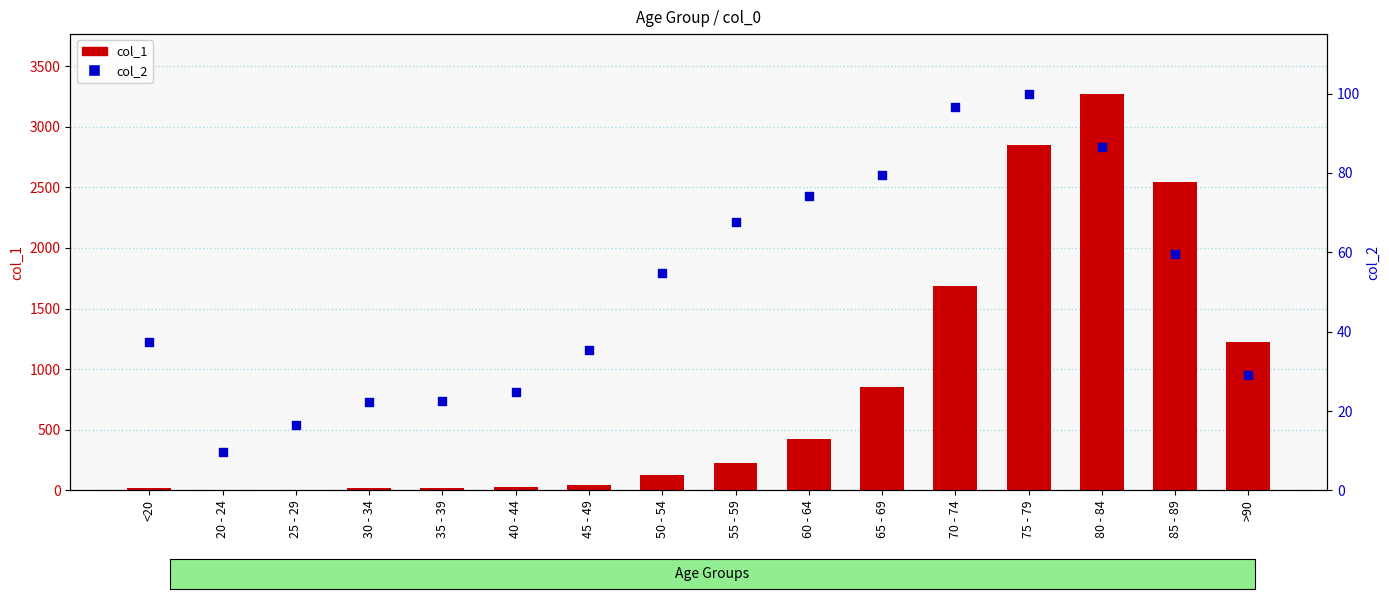

Which series has the widest spread of Y values?

col_1